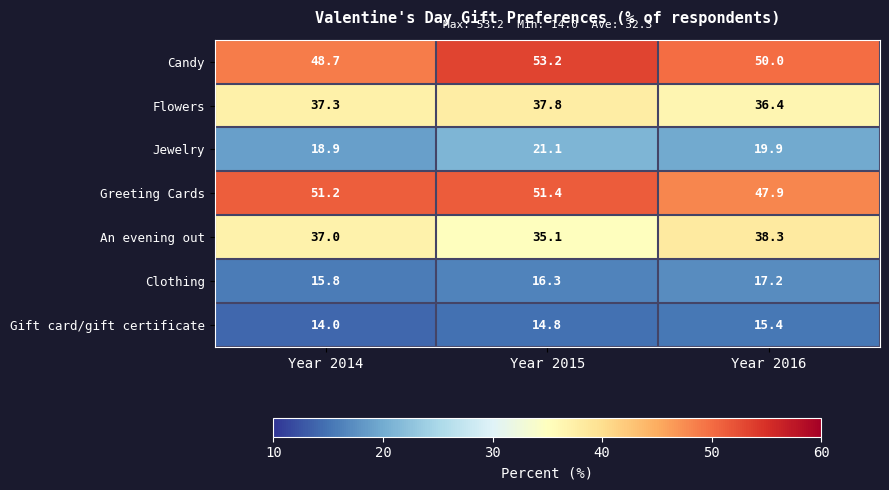

What is the greatest value displayed?

53.2